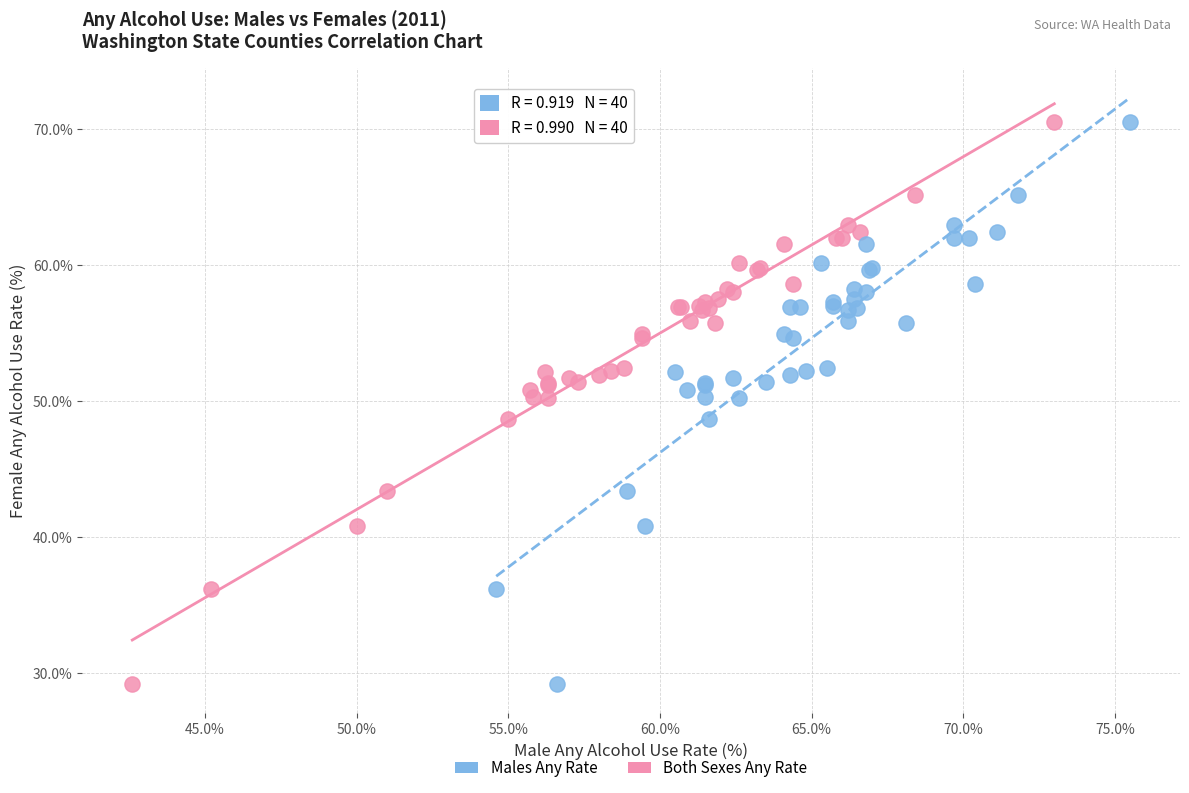

What are all the series names shown in the legend?

Males Any Rate, Both Sexes Any Rate